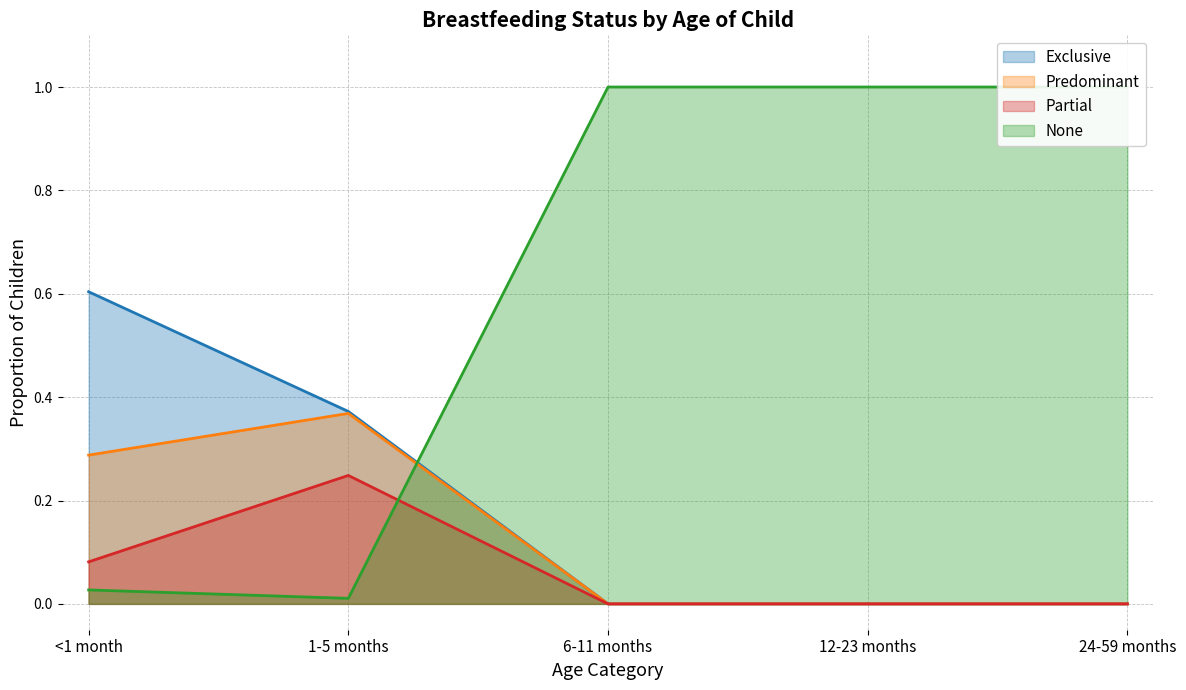

At which category does Partial reach its first local peak?

1-5 months